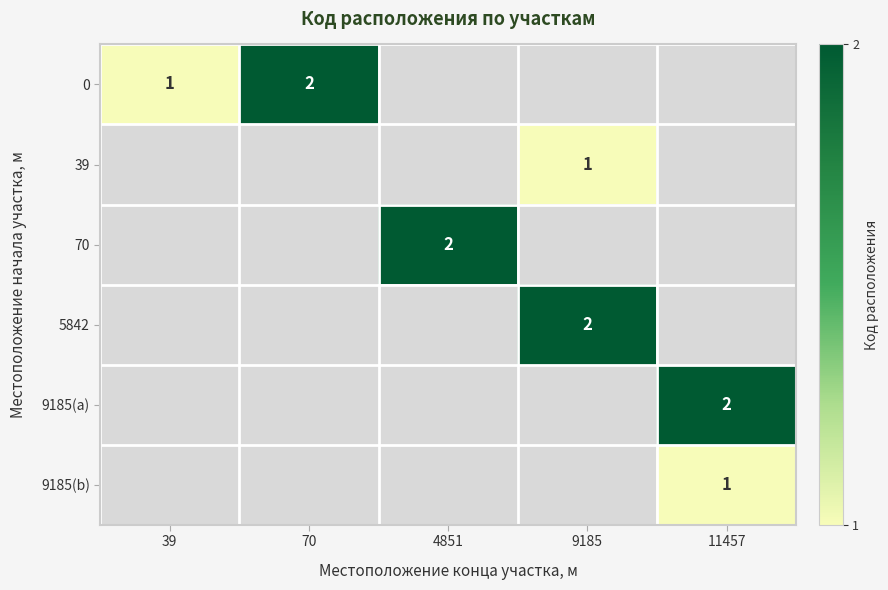

What is the maximum value shown in the chart?

2.0